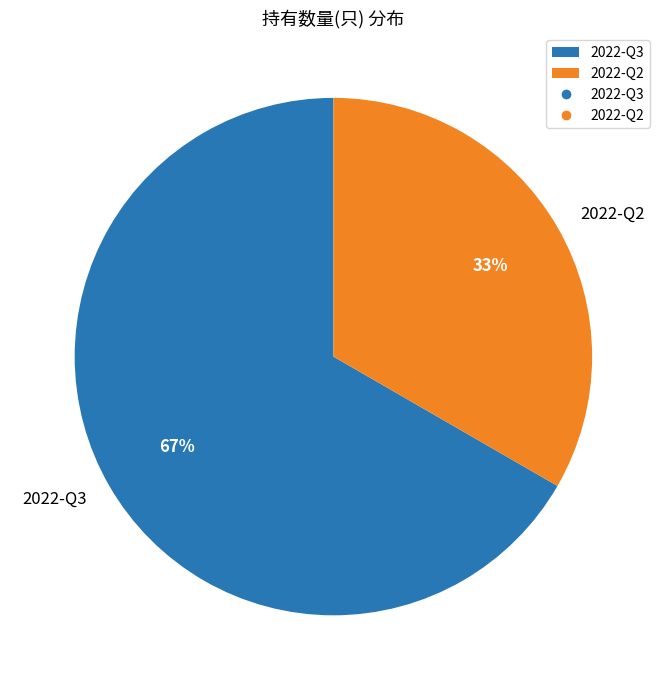

Combined, do 2022-Q2 and 2022-Q3 account for over 50%?

Yes